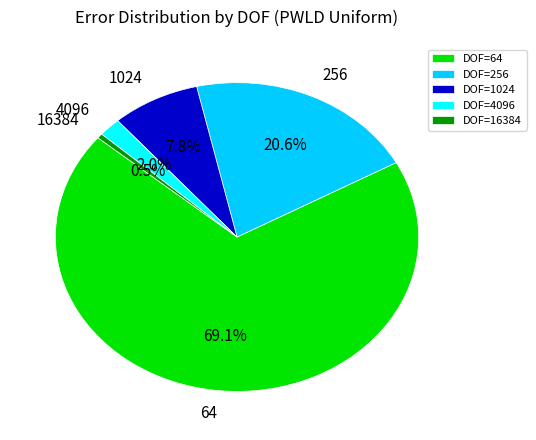

Do DOF=64 and DOF=256 together represent more than half of the pie?

Yes